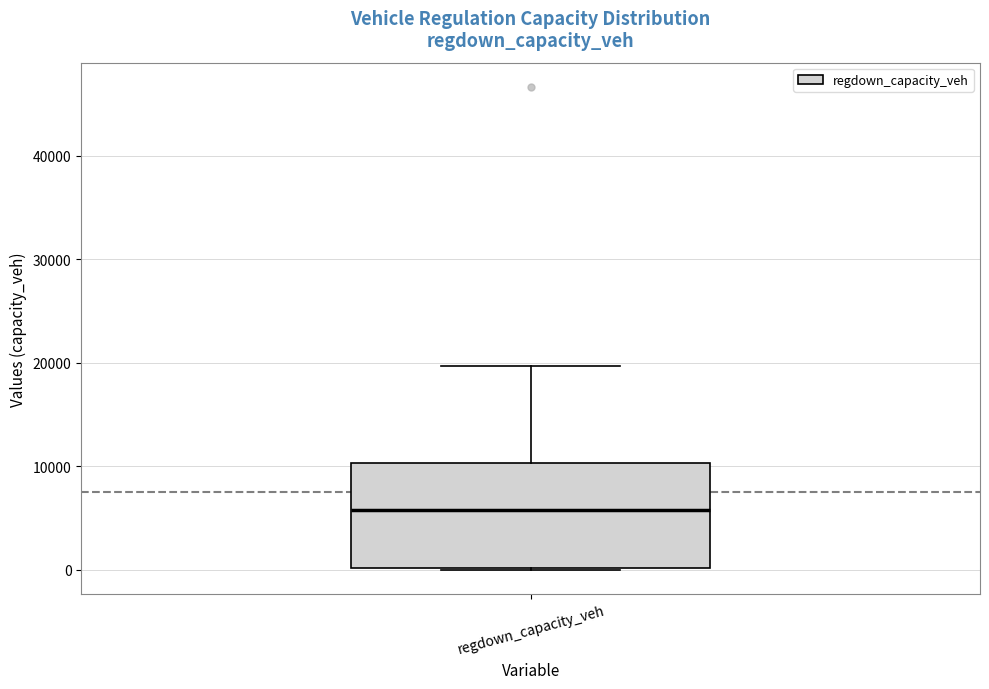

Where does the median line of the box for regdown_capacity_veh sit on the y-axis? The values are not printed on the chart, so give them approximately, as read against the axis.

6000